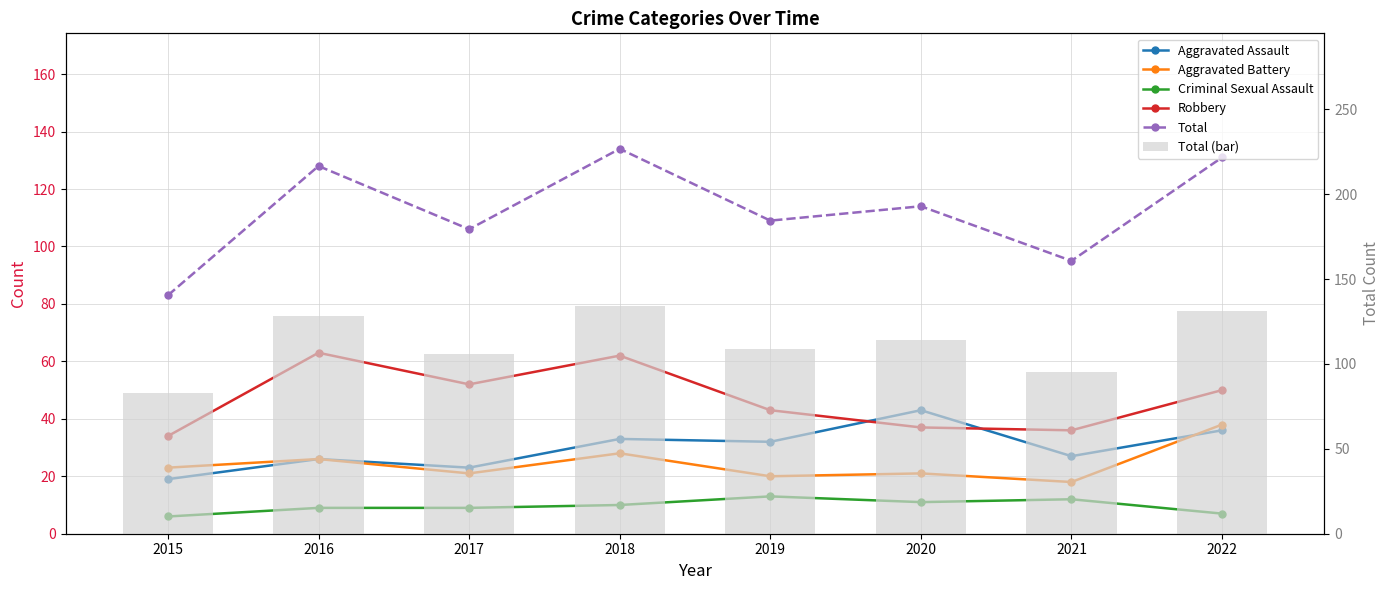

Reading right to left, what are all the values shown in this chart?

Aggravated Assault: 36	27	43	32	33	23	26	19
Aggravated Battery: 38	18	21	20	28	21	26	23
Criminal Sexual Assault: 7	12	11	13	10	9	9	6
Robbery: 50	36	37	43	62	52	63	34
Total: 131	95	114	109	134	106	128	83
Total (bar): 131	95	114	109	134	106	128	83